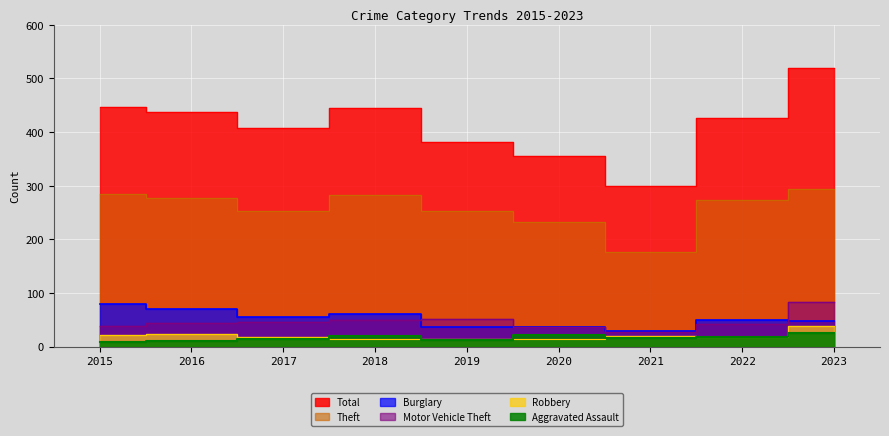

After their last crossing, which series has the higher values: Robbery or Aggravated Assault?

Robbery